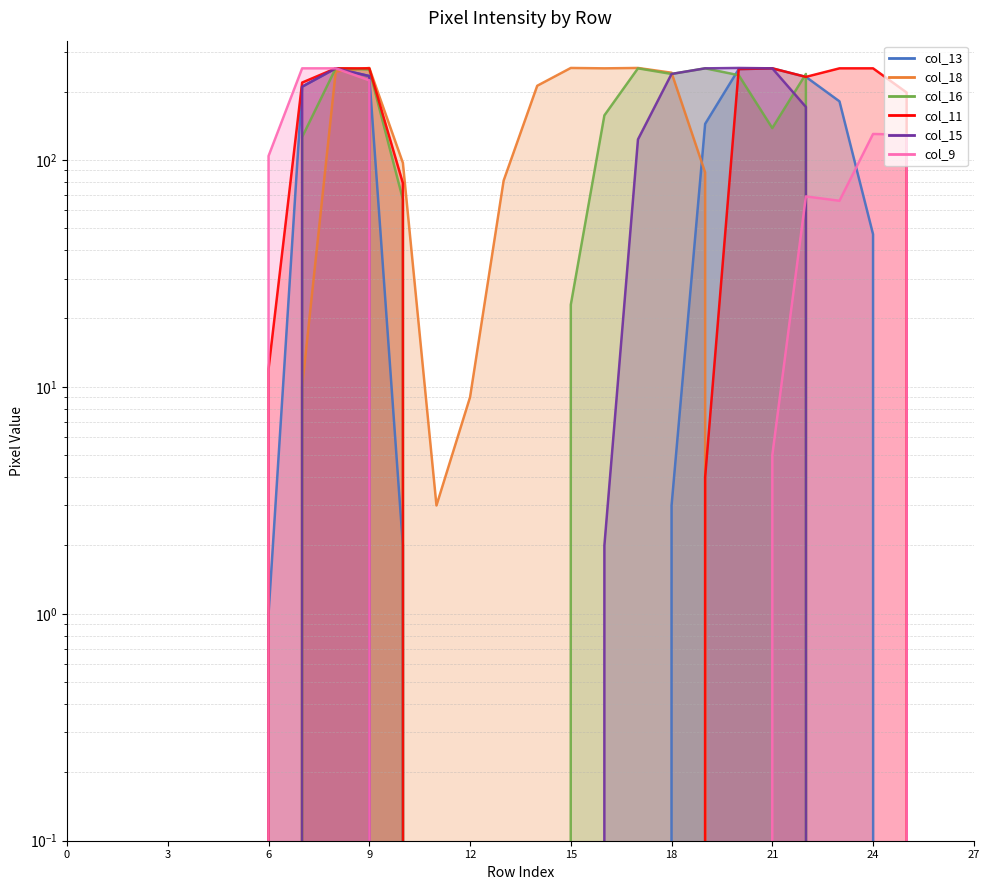

Read the col_18 value at 8.

245